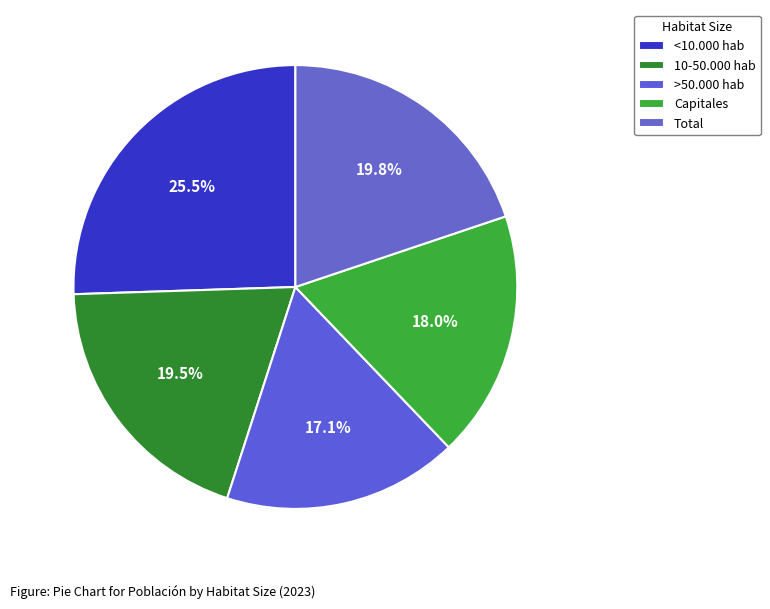

Rank the categories by value from highest to lowest.

<10.000 hab, Total, 10-50.000 hab, Capitales, >50.000 hab